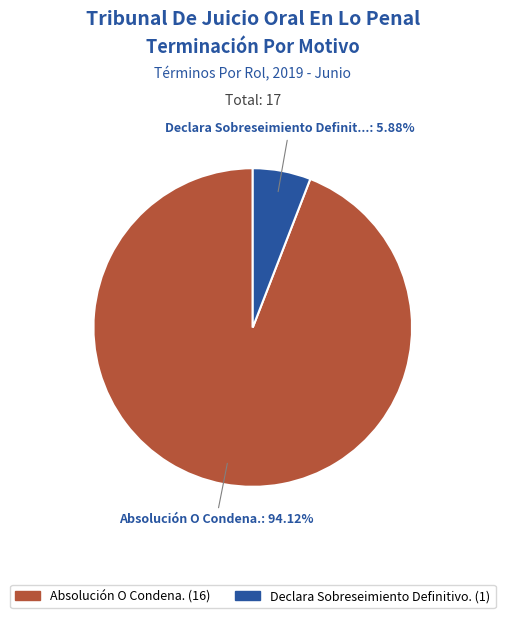

To the nearest percent, what is the average slice percentage?

50%